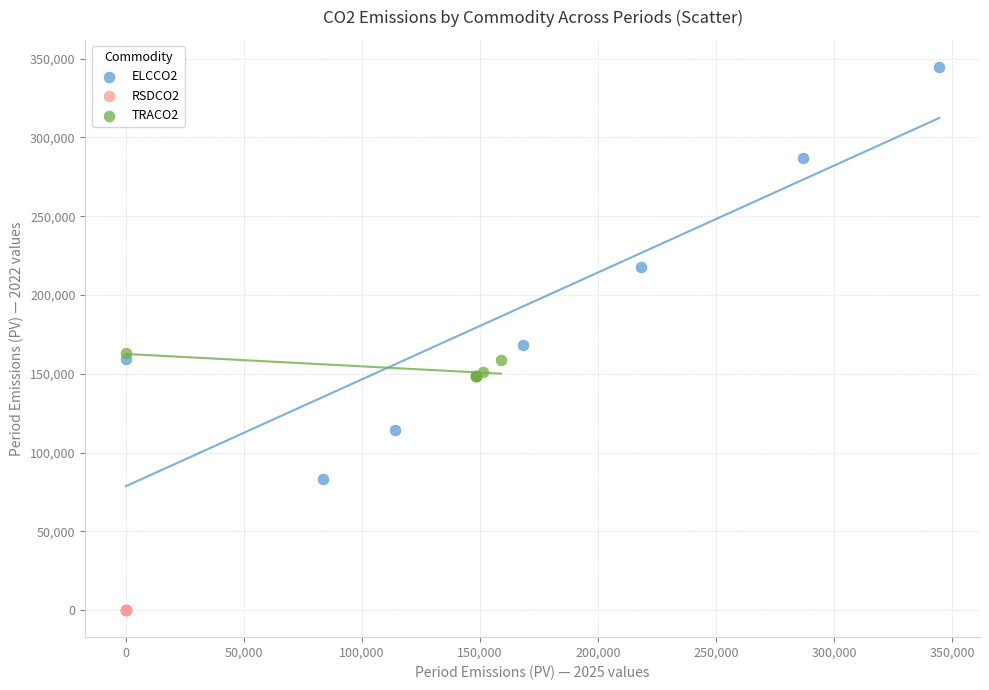

Which series contains the highest Y value?

ELCCO2